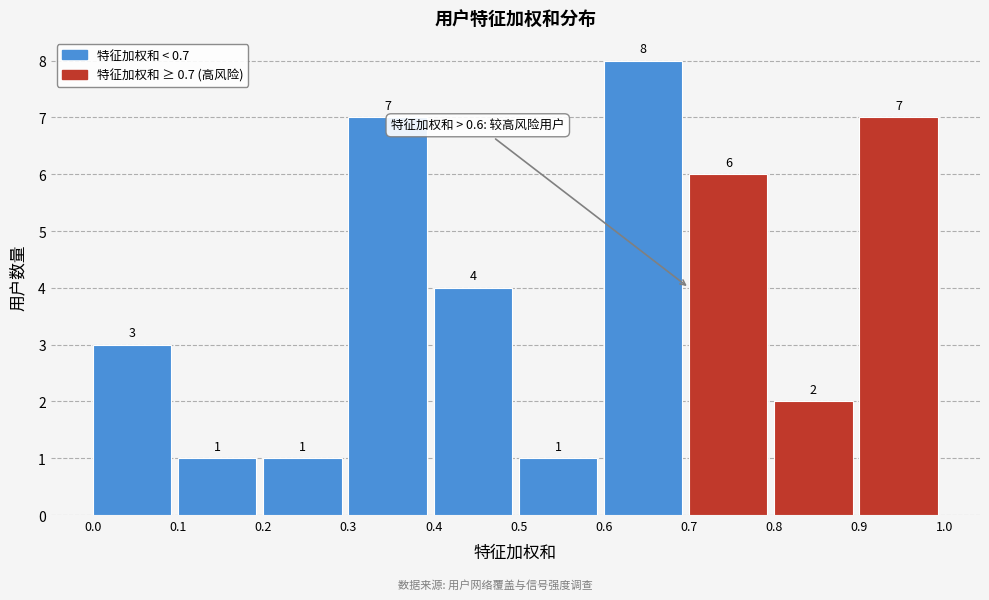

Reading left to right, list every bar in this chart as the range it spans on the x-axis followed by its height.

0.0 to 0.1: 3
0.1 to 0.2: 1
0.2 to 0.3: 1
0.3 to 0.4: 7
0.4 to 0.5: 4
0.5 to 0.6: 1
0.6 to 0.7: 8
0.7 to 0.8: 6
0.8 to 0.9: 2
0.9 to 1.0: 7